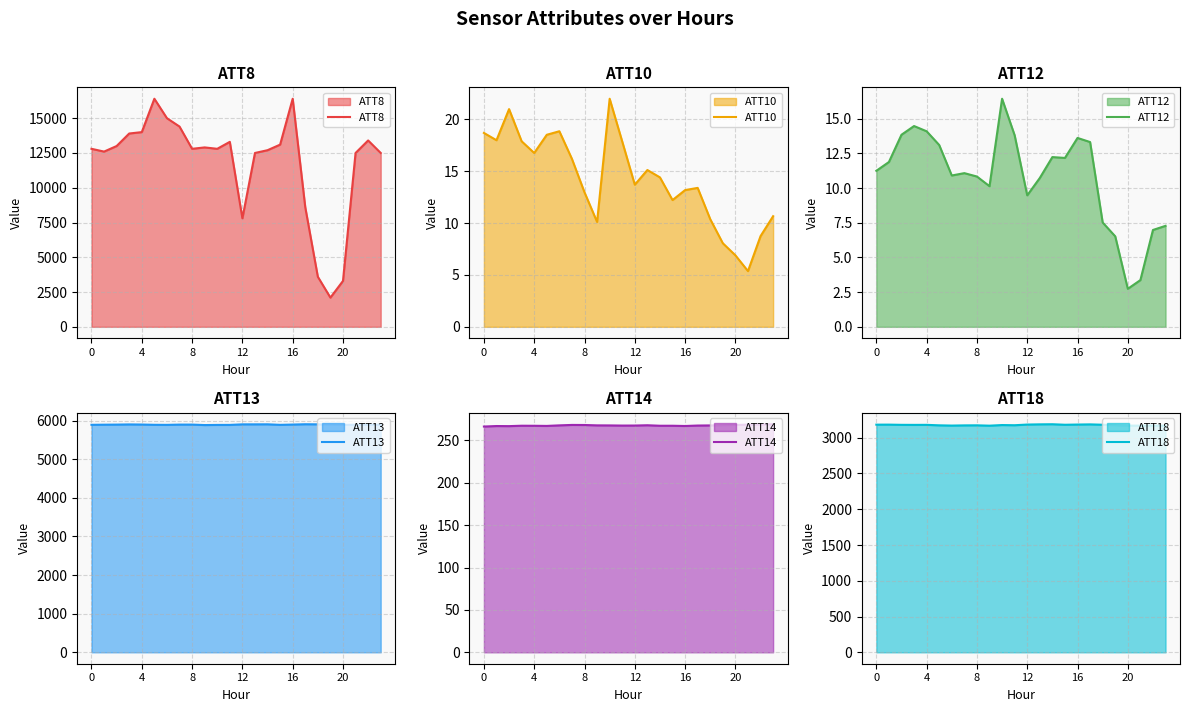

The ATT13 series shows 10347.4 at 8. True or false?

False